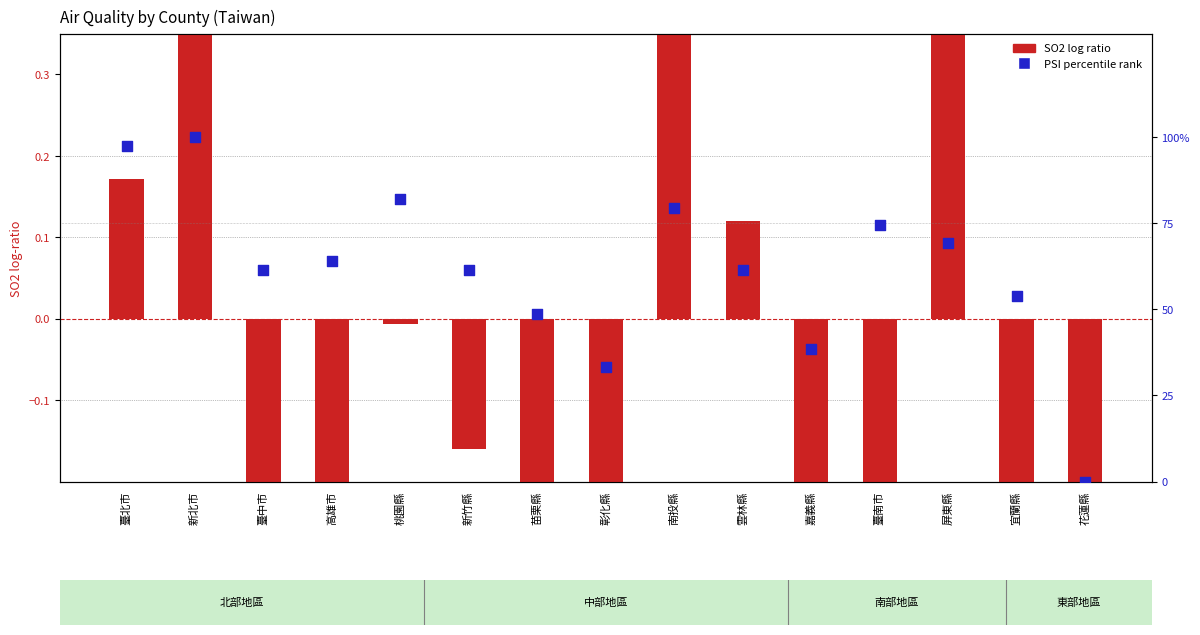

Is the value of PSI percentile rank at 嘉義縣 greater than the value of SO2 ratio at 雲林縣?

Yes